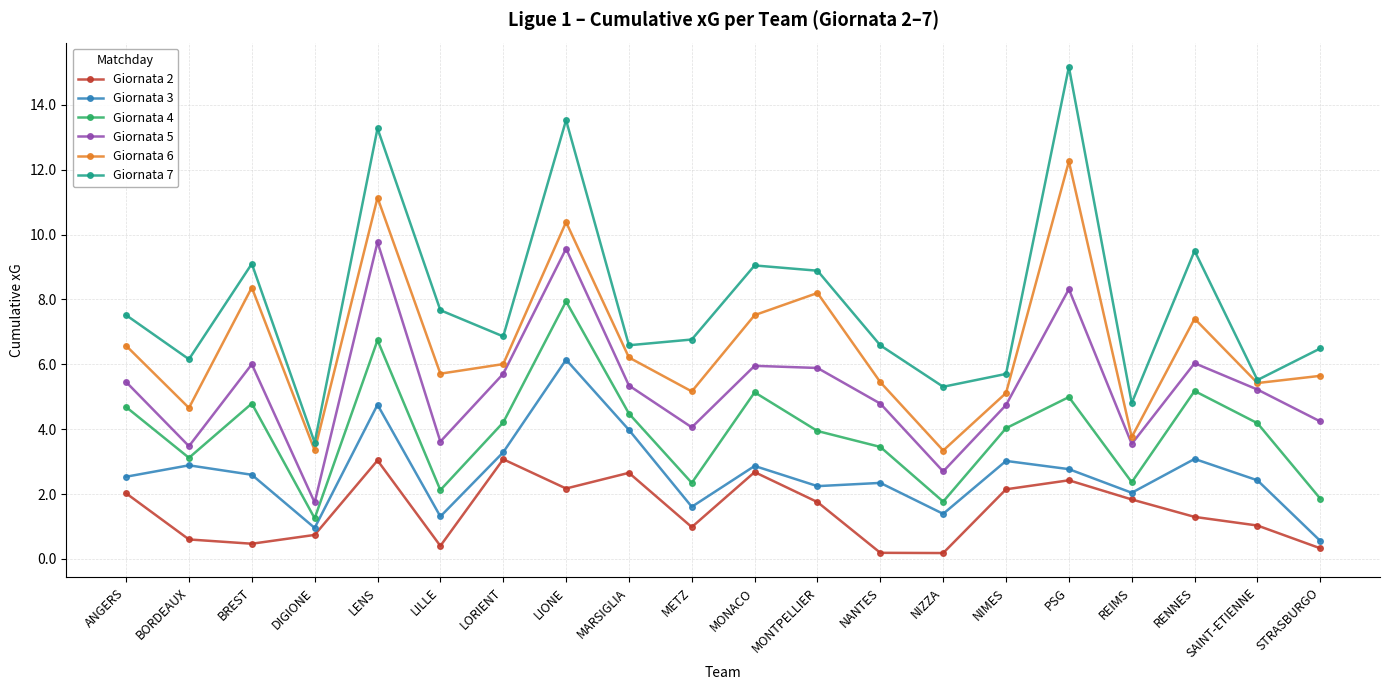

Does the chart display data point markers on the line(s)?

Yes